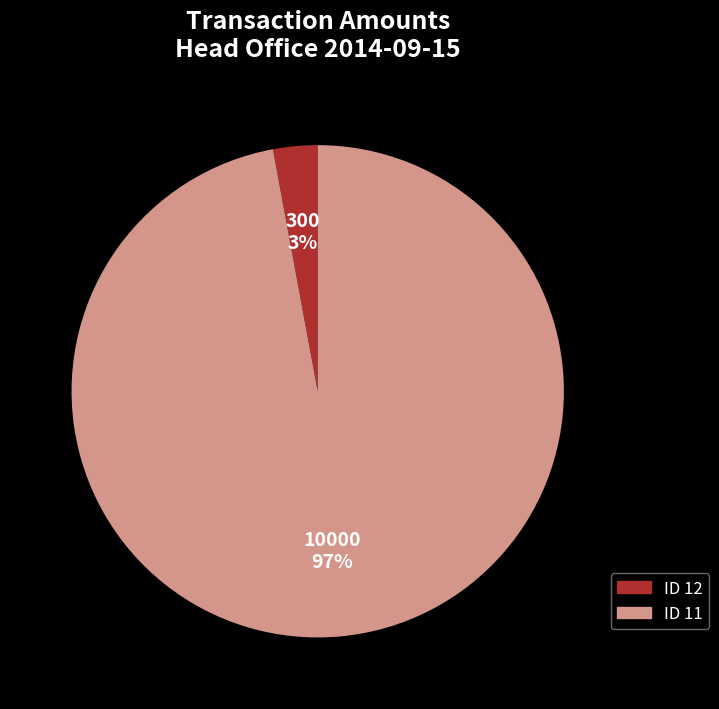

To the nearest percent, what is the average slice percentage?

50%